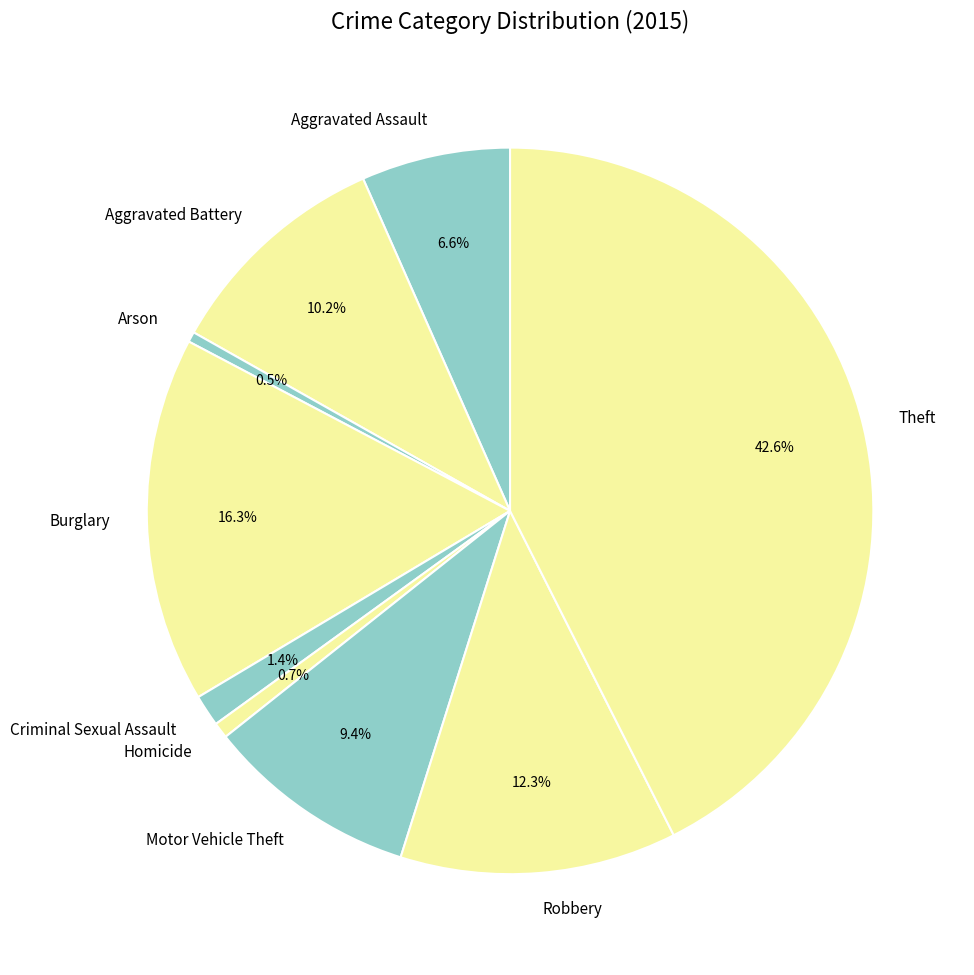

To the nearest percent, what is the average slice percentage?

11%